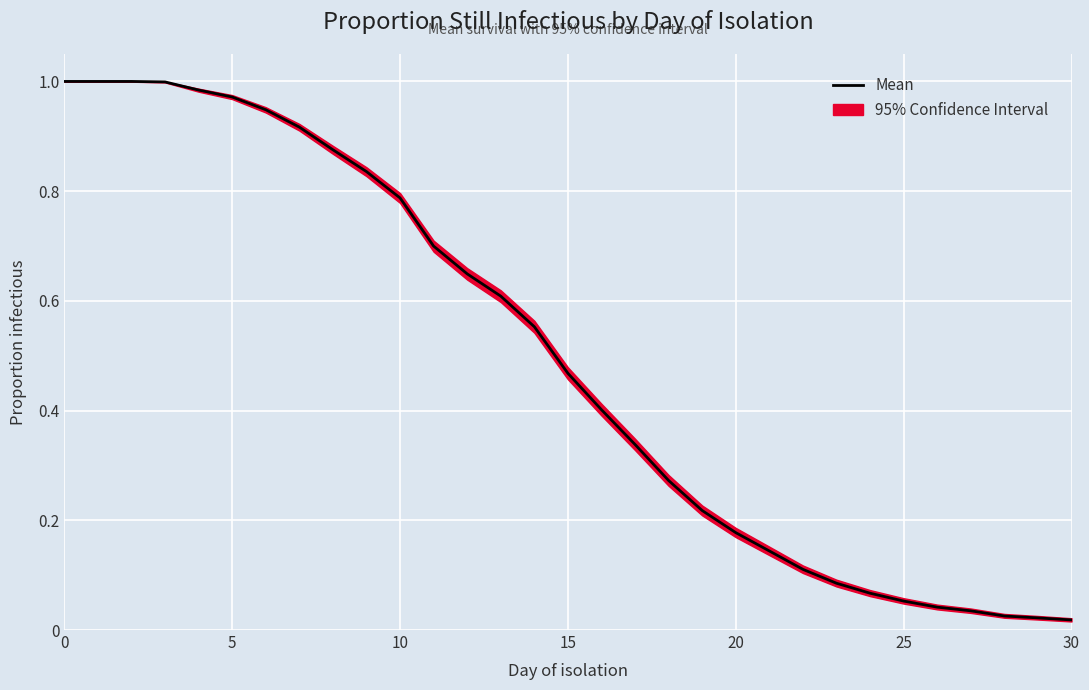

Between 23 and 25, which is larger?

23